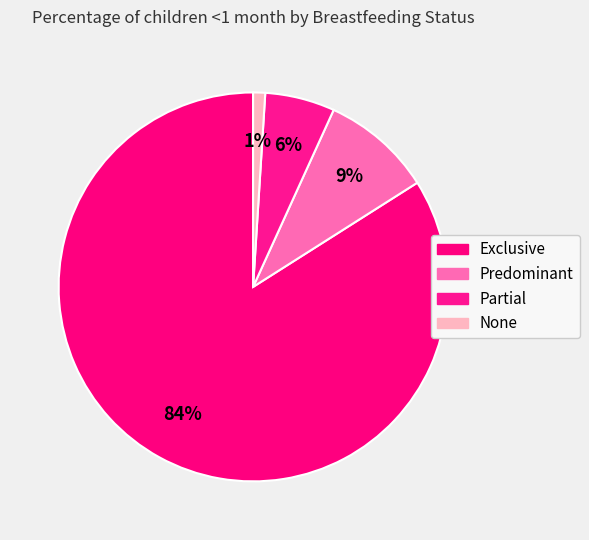

Between None and Partial, which is larger?

Partial